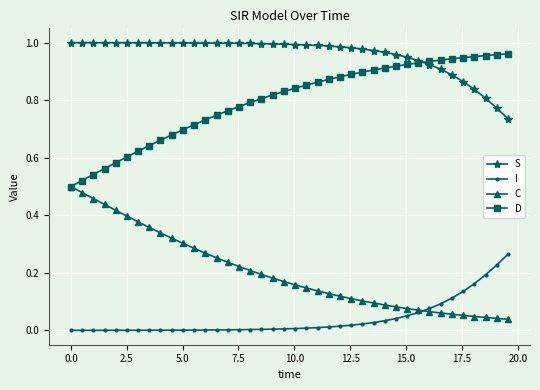

What is the sum of all C values?

8.1